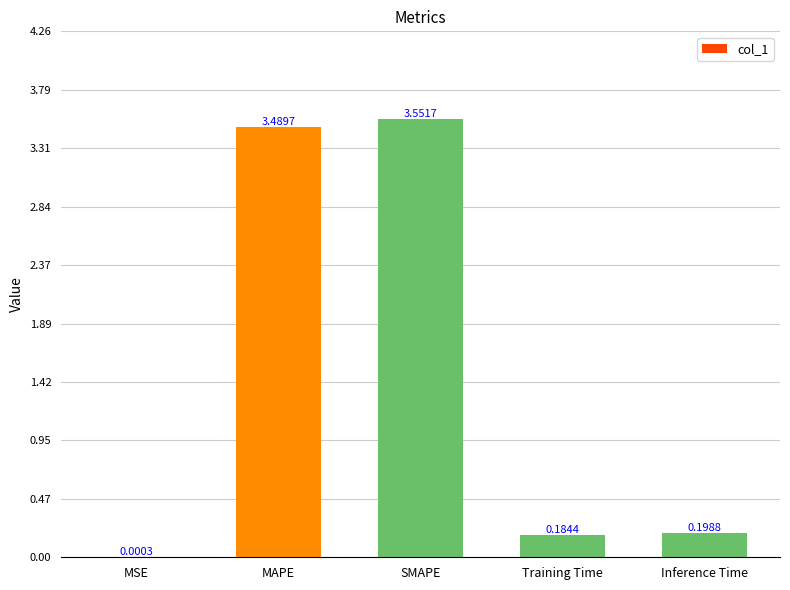

Between MAPE and SMAPE, which is larger?

SMAPE